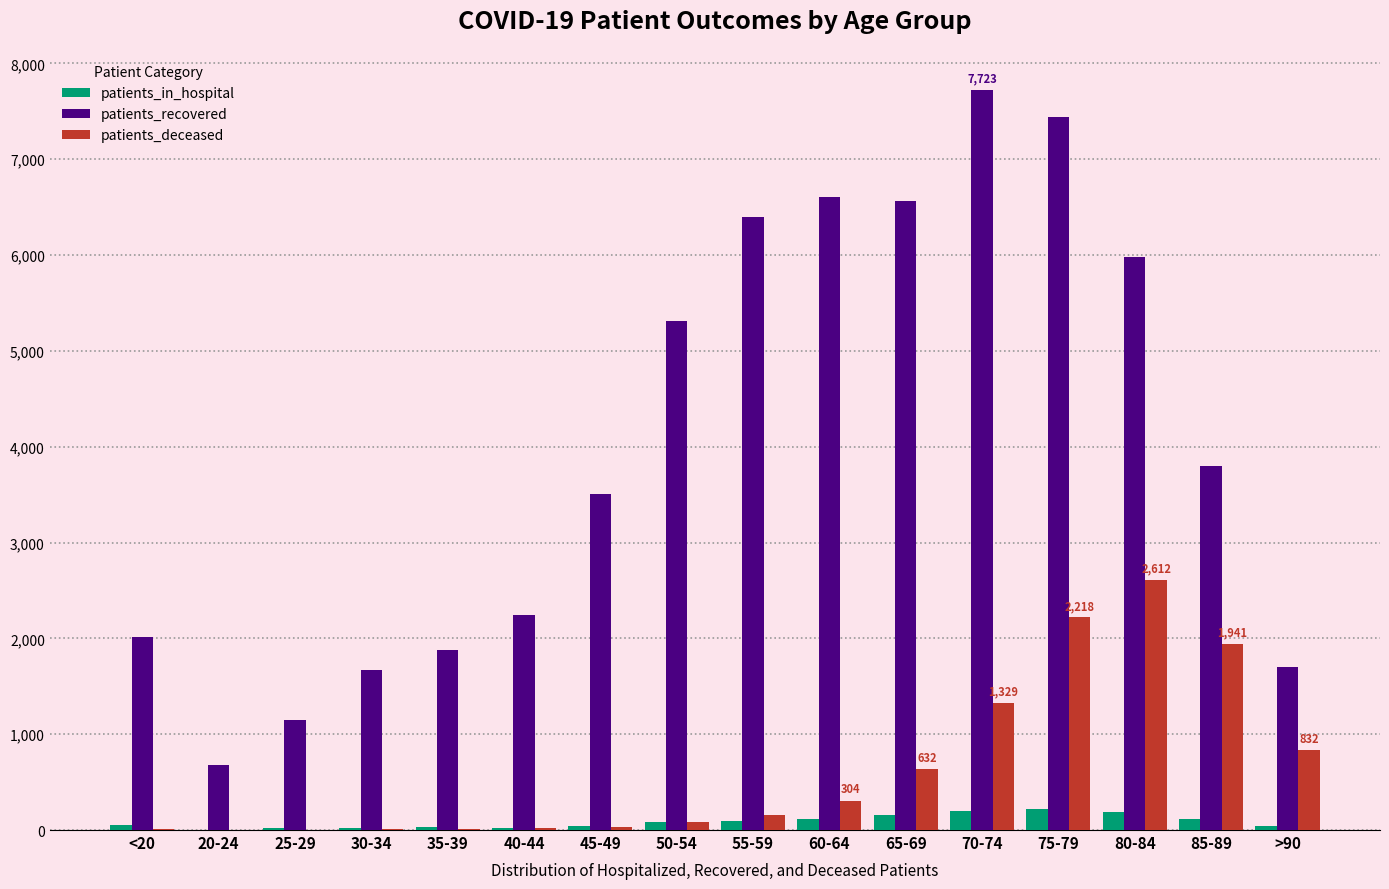

What is the greatest value displayed?

7723